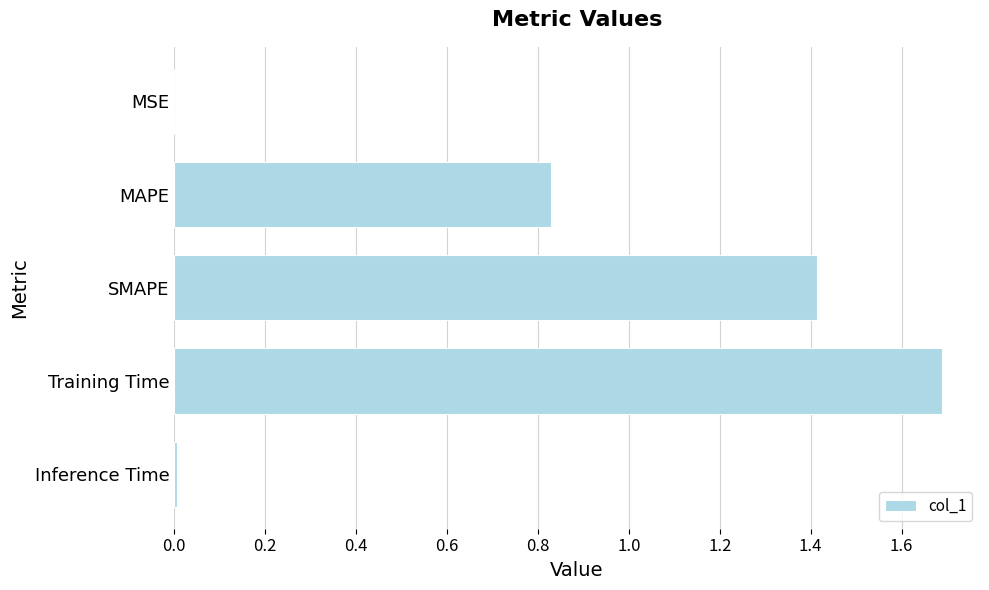

What is the sum of all values?

3.9